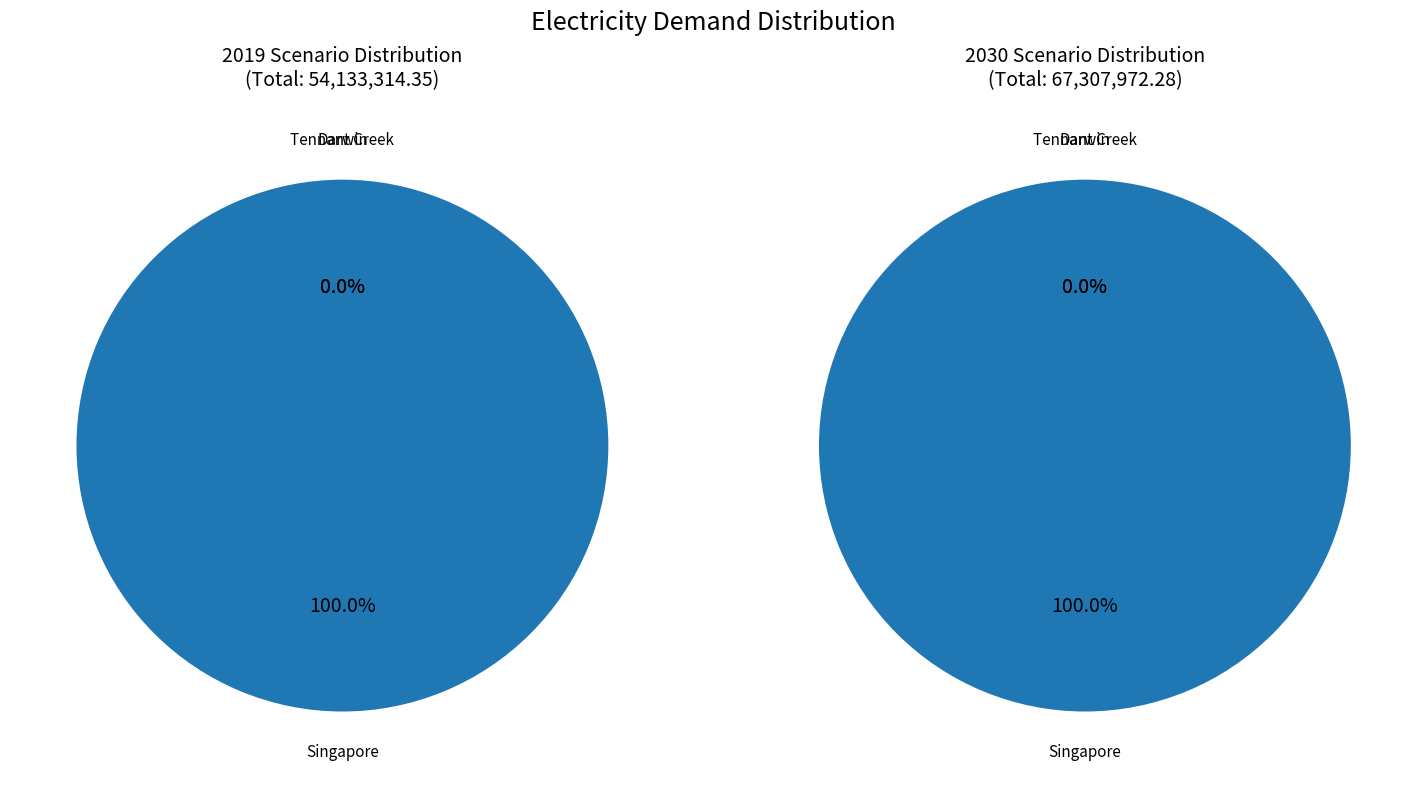

What is the difference between the highest and lowest values at Singapore?

13174657.4